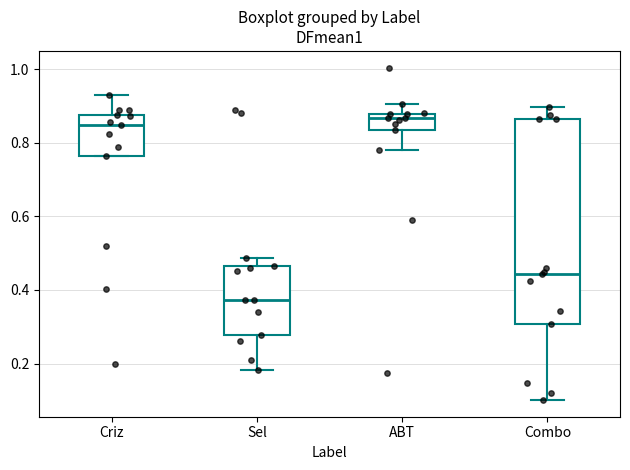

Where does the median line of the box for Combo sit on the y-axis? The values are not printed on the chart, so give them approximately, as read against the axis.

0.44